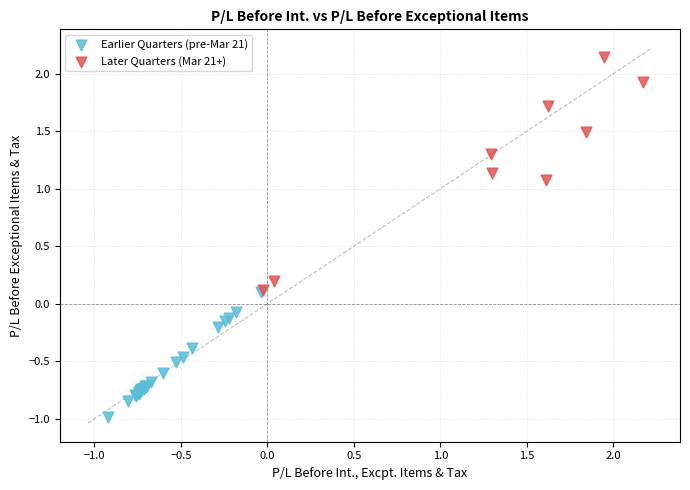

Which series has the largest Y range (max minus min)?

Later Quarters (Mar 21+)